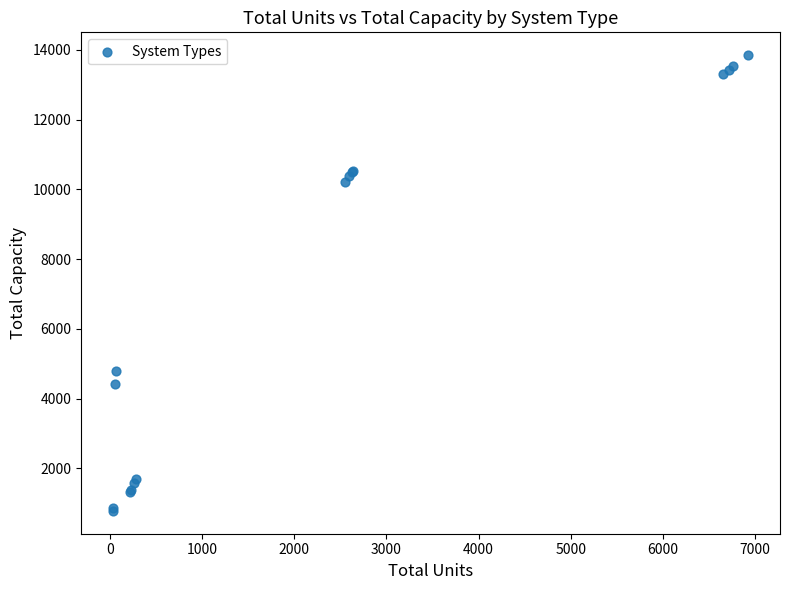

What Y value in the scatter plot is closest to 7313?

4800